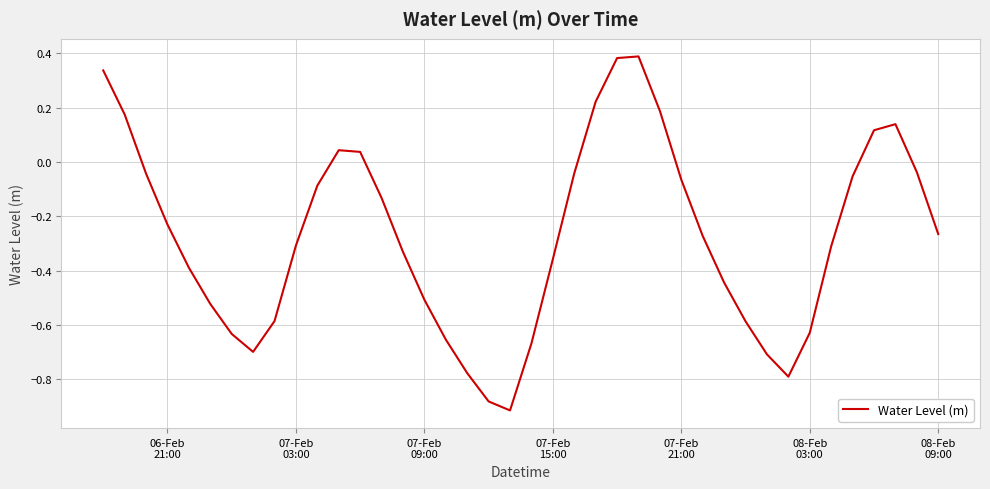

What is the difference between the maximum and minimum values?

1.3